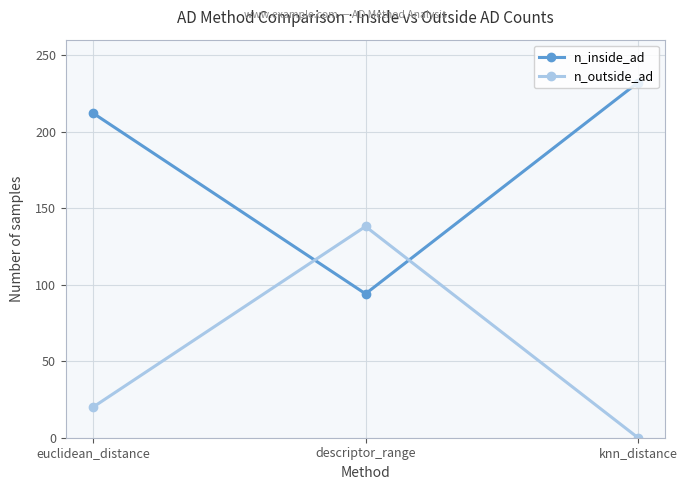

What is the maximum value shown in the chart?

232